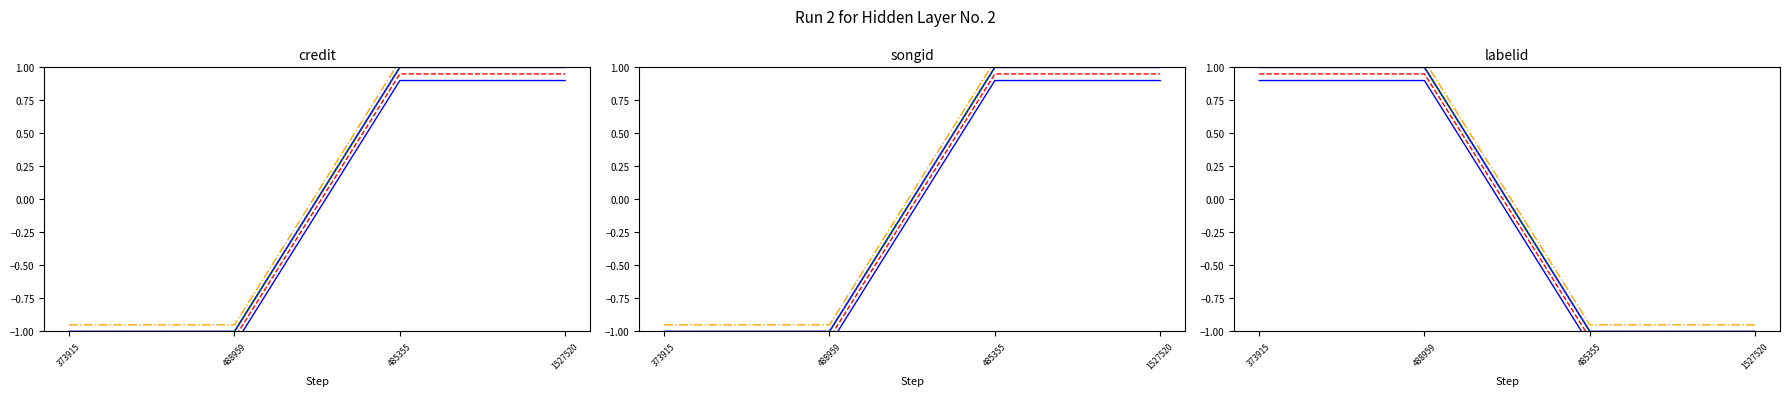

At how many categories does at least one series exceed 0?

2